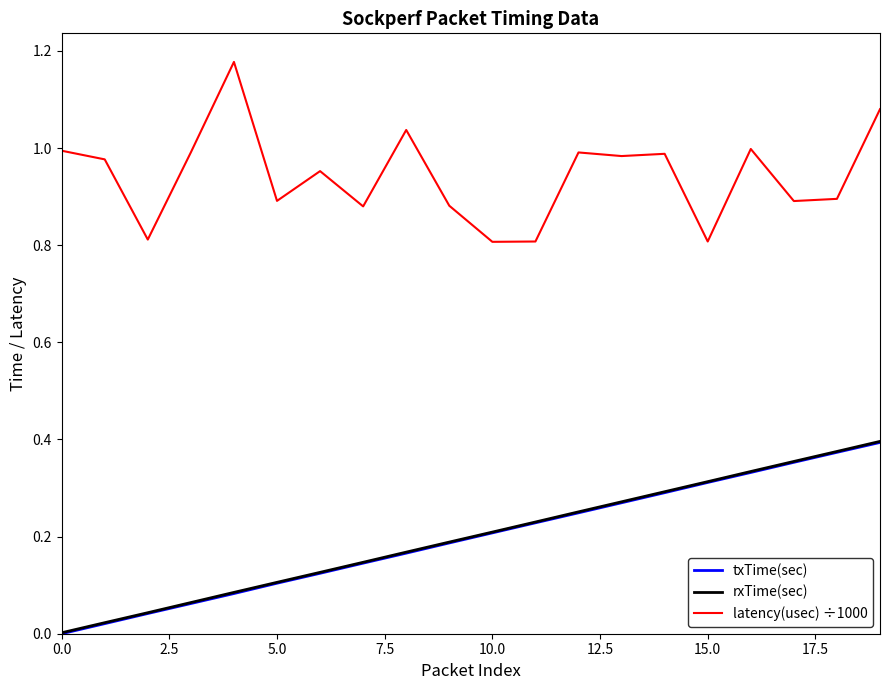

Which series has the largest total across all categories?

latency(usec) ÷1000